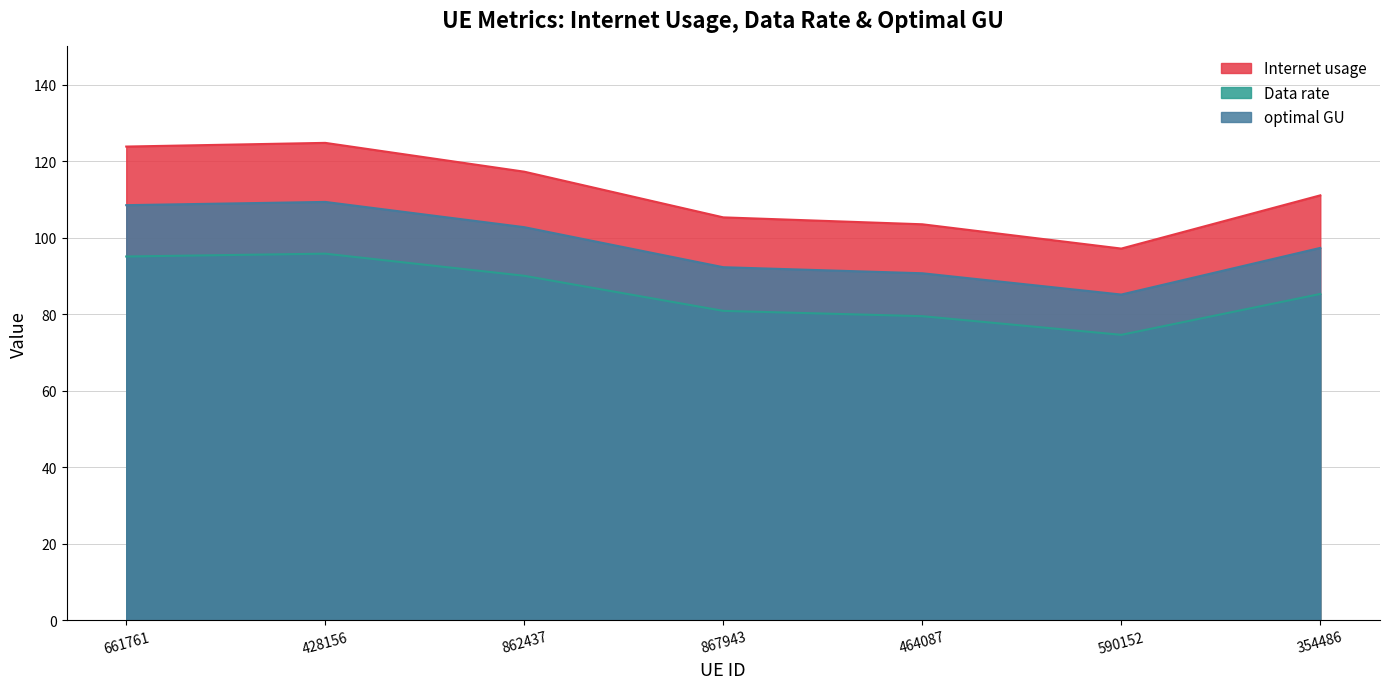

Which has a higher value, 354486 or 862437?

862437